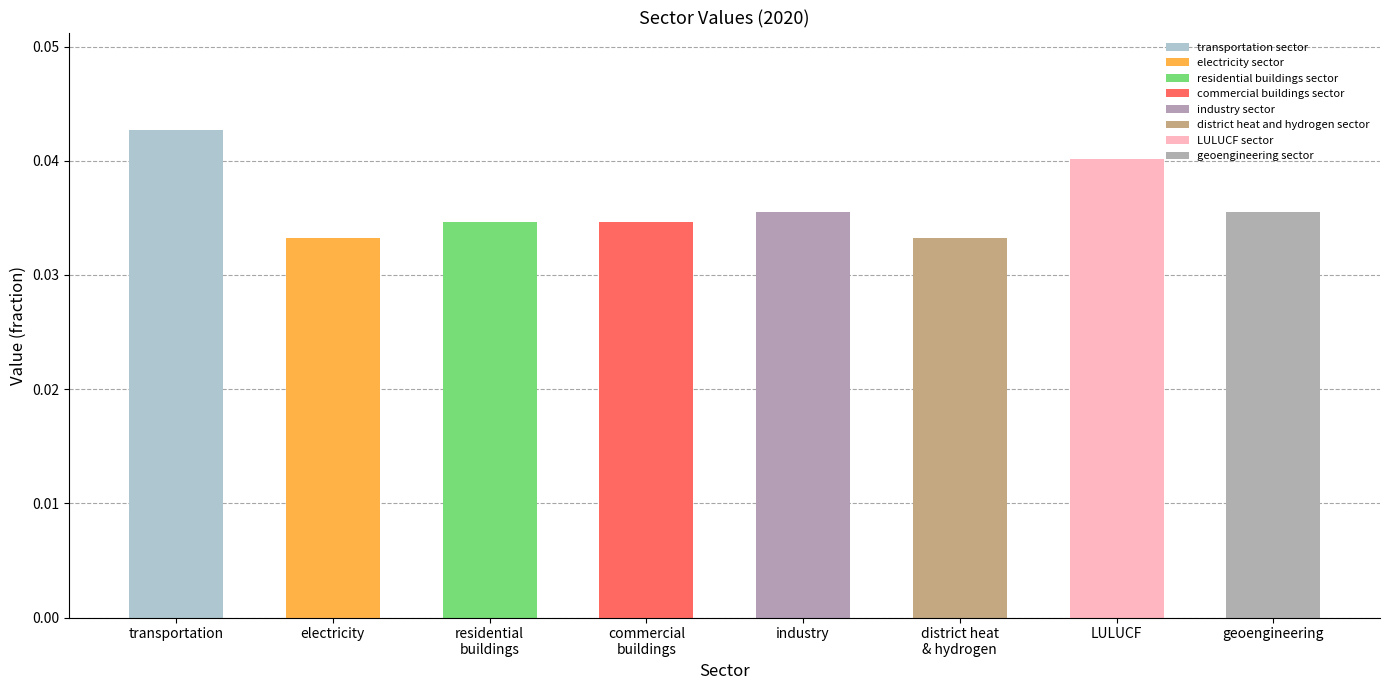

At which label is 2020 closest to 0?

electricity sector